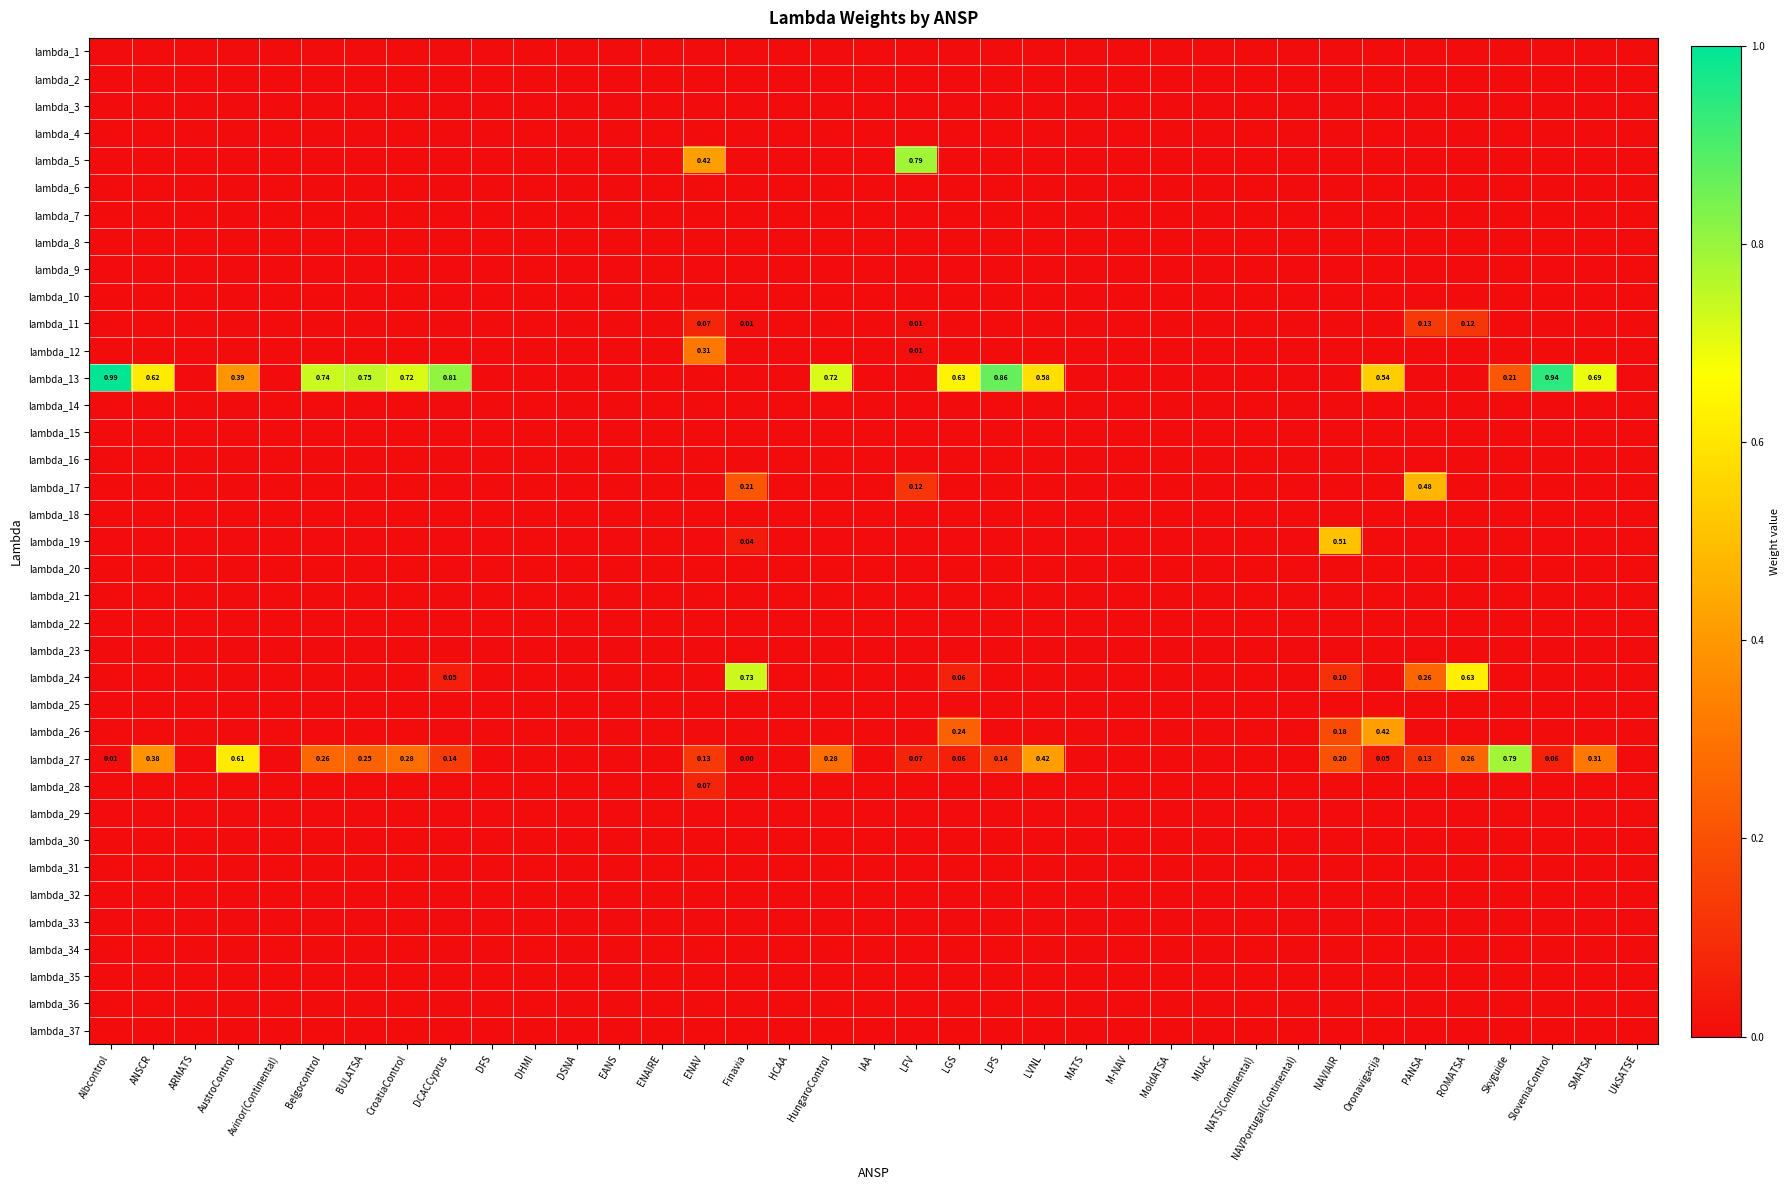

List the series in order of their peak value, lowest first.

lambda_1, lambda_2, lambda_3, lambda_4, lambda_6, lambda_7, lambda_8, lambda_9, lambda_10, lambda_14, lambda_15, lambda_16, lambda_18, lambda_20, lambda_21, lambda_22, lambda_23, lambda_25, lambda_29, lambda_30, lambda_31, lambda_32, lambda_33, lambda_34, lambda_35, lambda_36, lambda_37, lambda_28, lambda_11, lambda_12, lambda_26, lambda_17, lambda_19, lambda_24, lambda_27, lambda_5, lambda_13